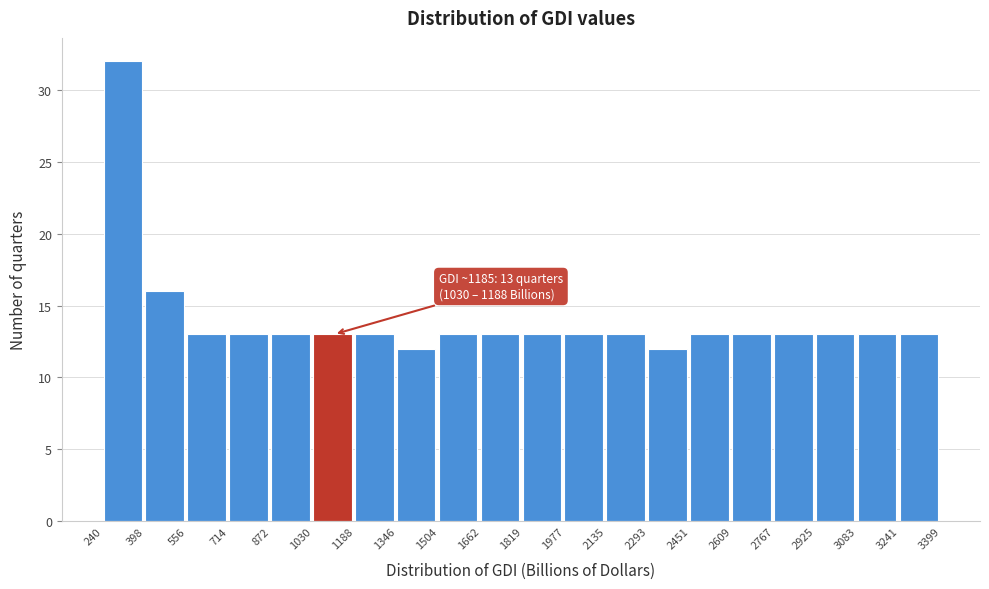

Which range on the x-axis has the tallest bar?

240 to 398